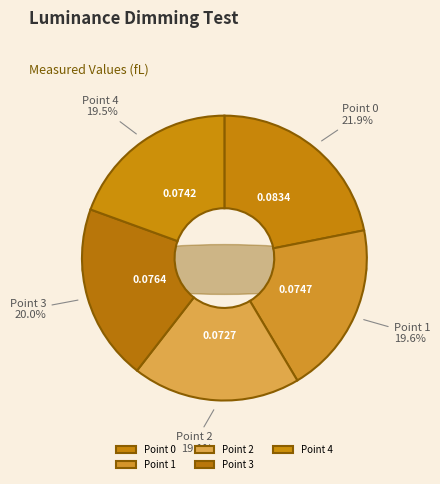

What percentage is the Point 0 slice, to the nearest percent?

22%